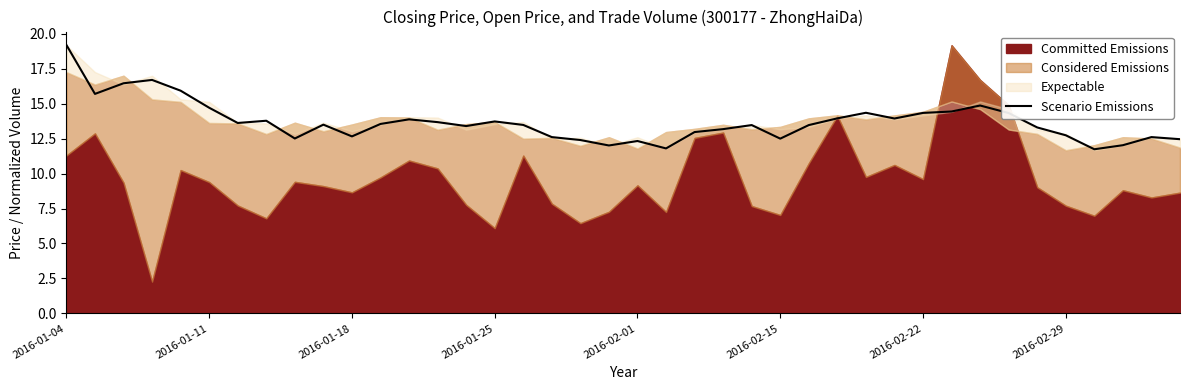

What is the maximum value shown in the chart?

19.2